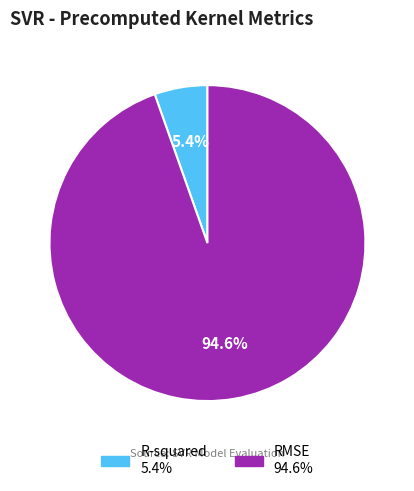

To the nearest percent, what is the difference between the largest and smallest slice percentages?

89%